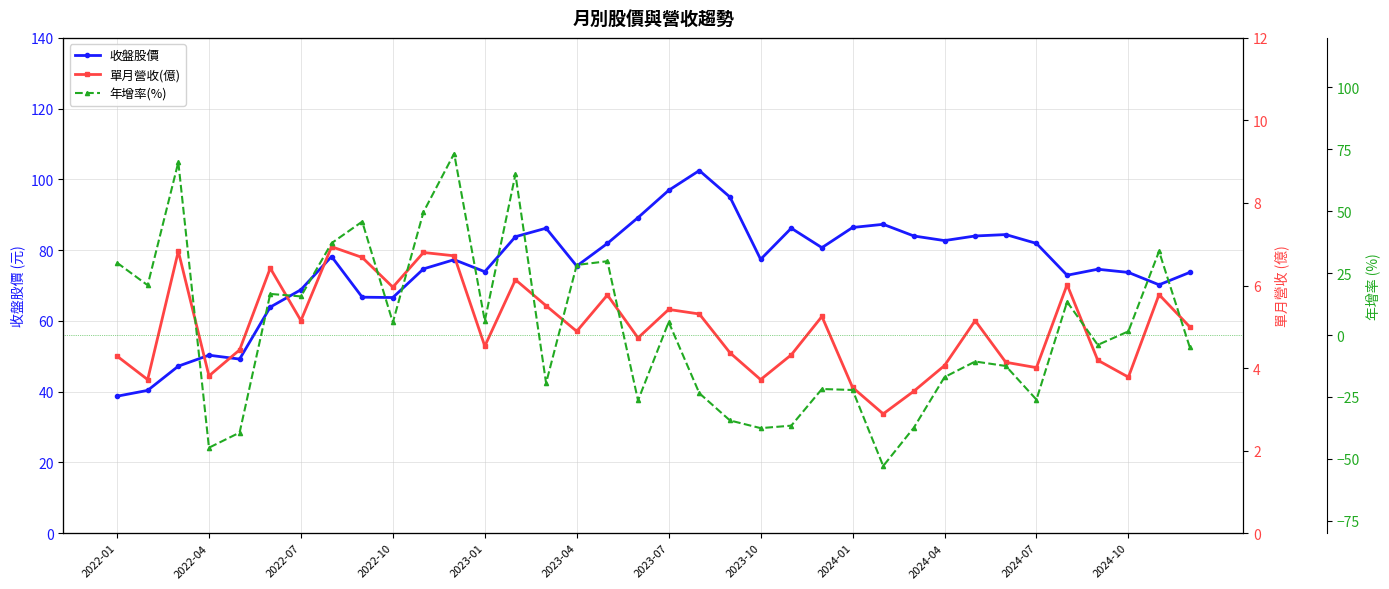

How many lines are shown in the chart?

3